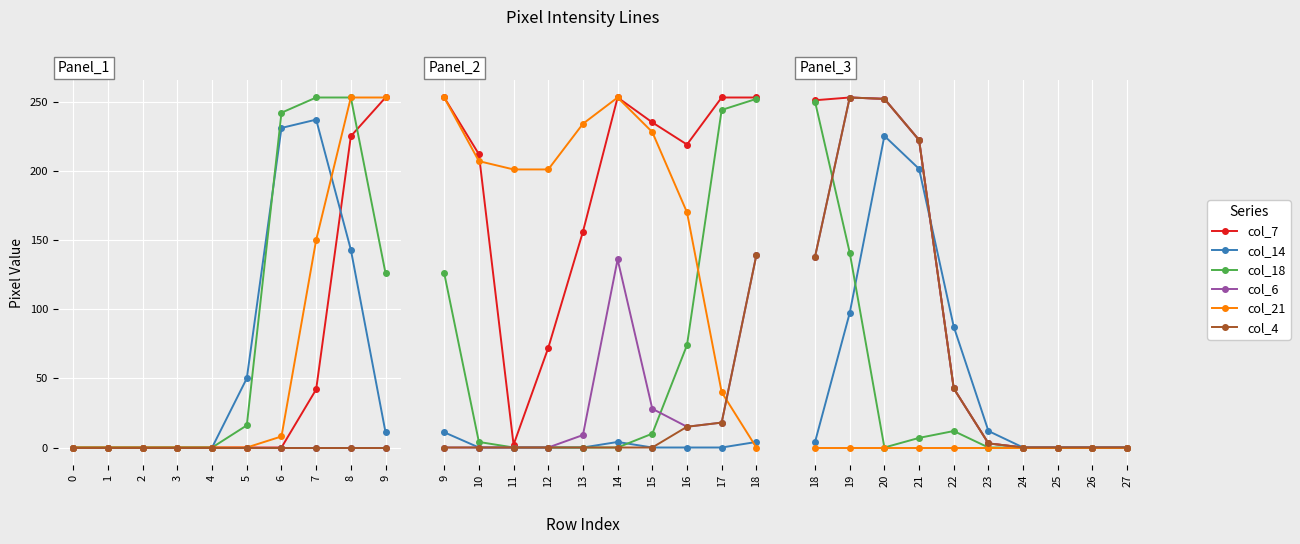

Which series ends up on top after the final intersection of col_18 and col_4?

col_4